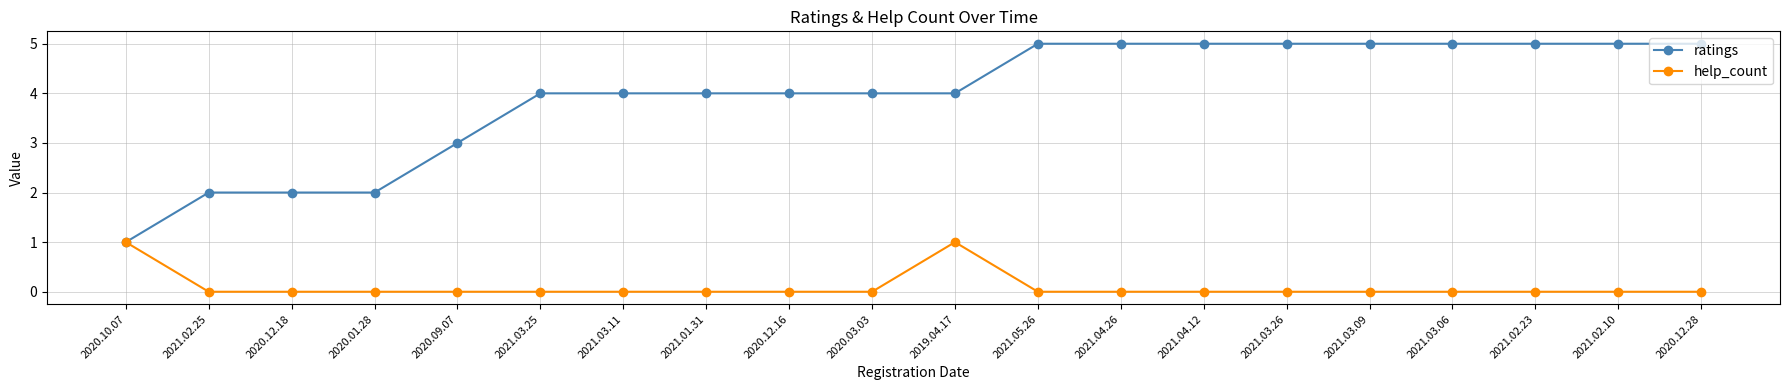

What is the maximum value shown in the chart?

5